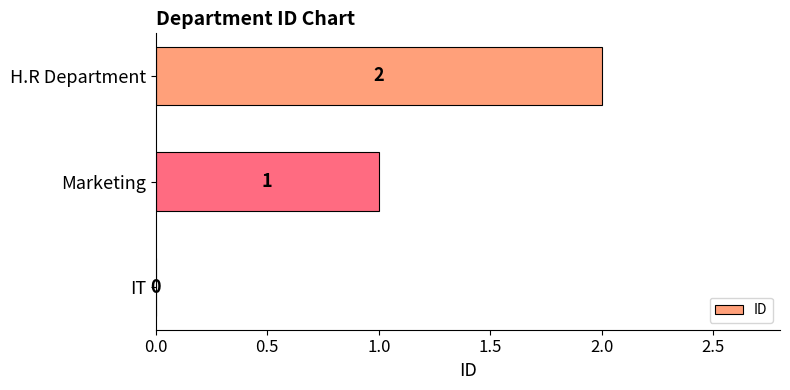

At which label is the value closest to 1?

Marketing